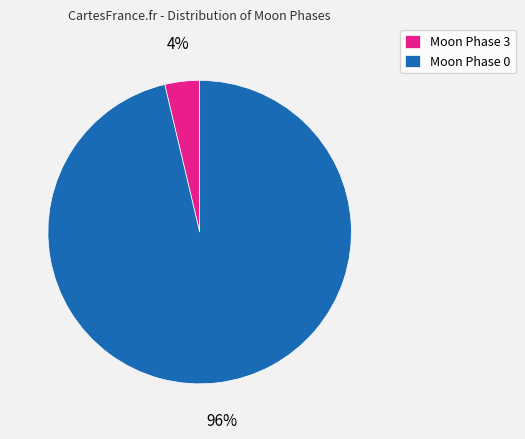

What is the largest slice in the pie chart?

Moon Phase 0